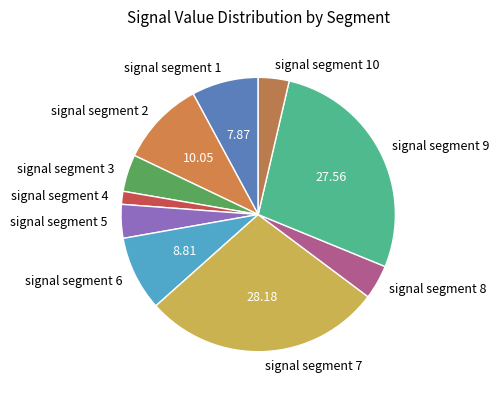

Is there any slice that represents more than half of the pie?

No